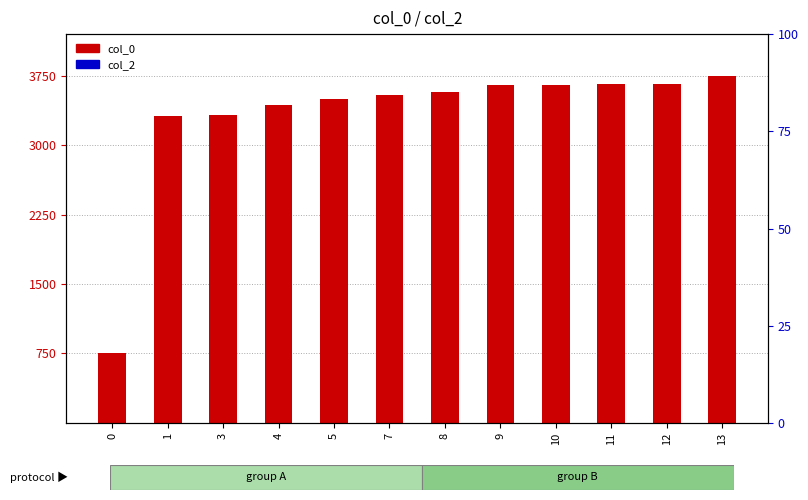

Is the value of col_0 (scaled) at 7 greater than the value of col_2 (percentile) at 4?

Yes